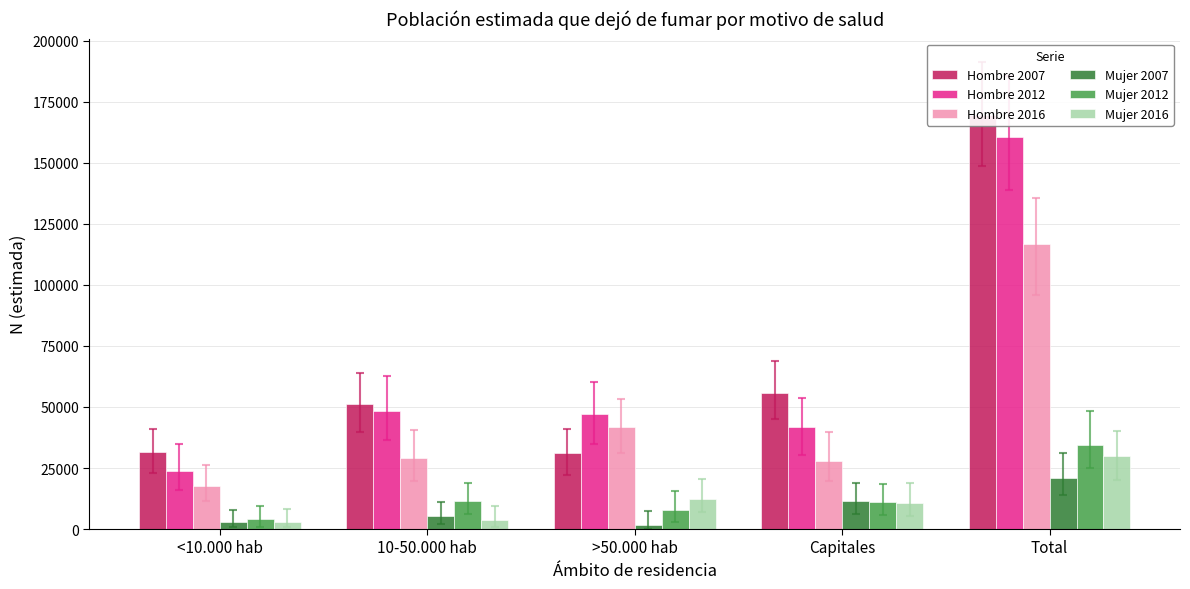

How many groups of bars are there?

5